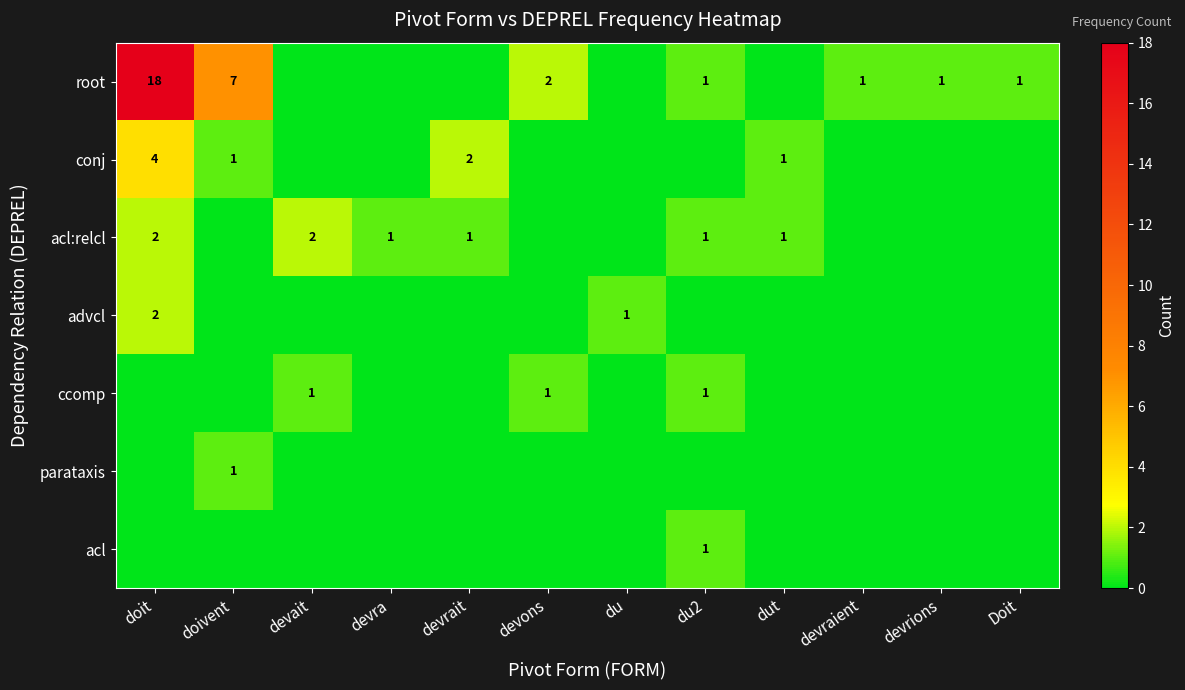

The value of acl:relcl at du2 is 1. True or false?

True